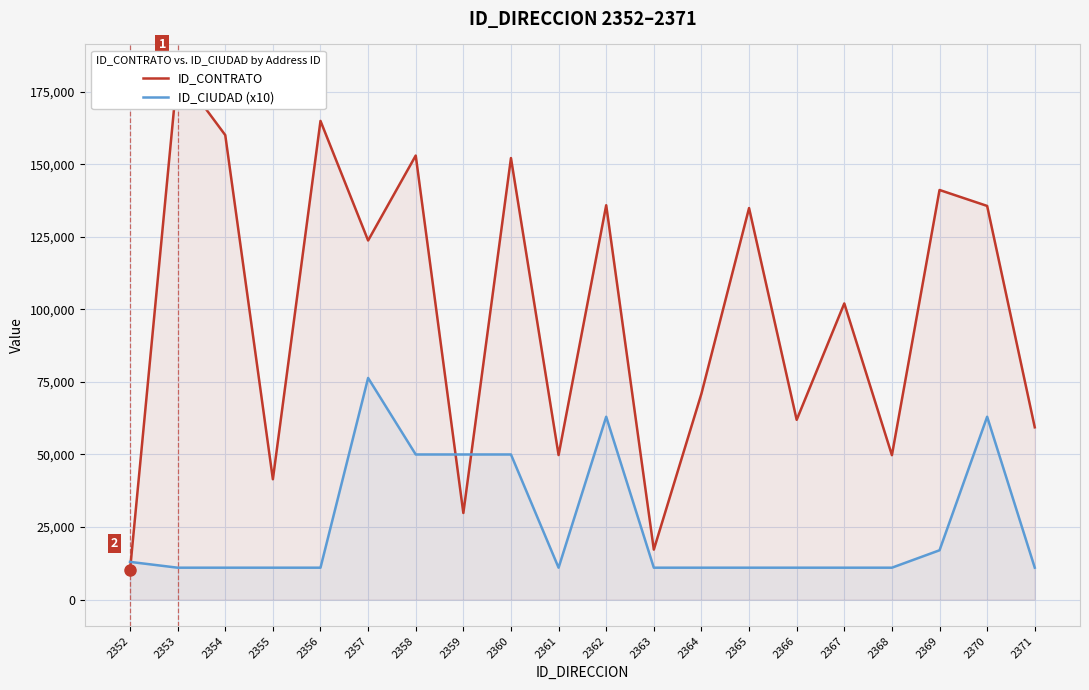

Does the chart display data point markers on the line(s)?

No